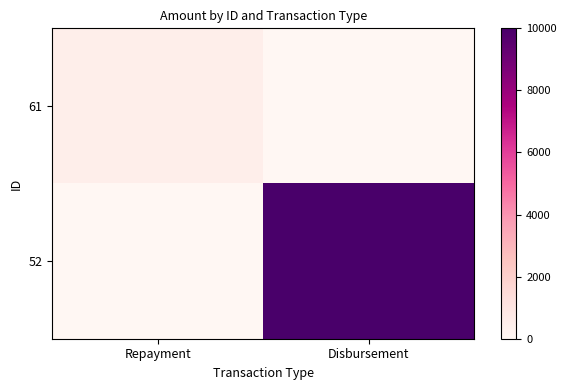

List the series in order of their peak value, lowest first.

61, 52